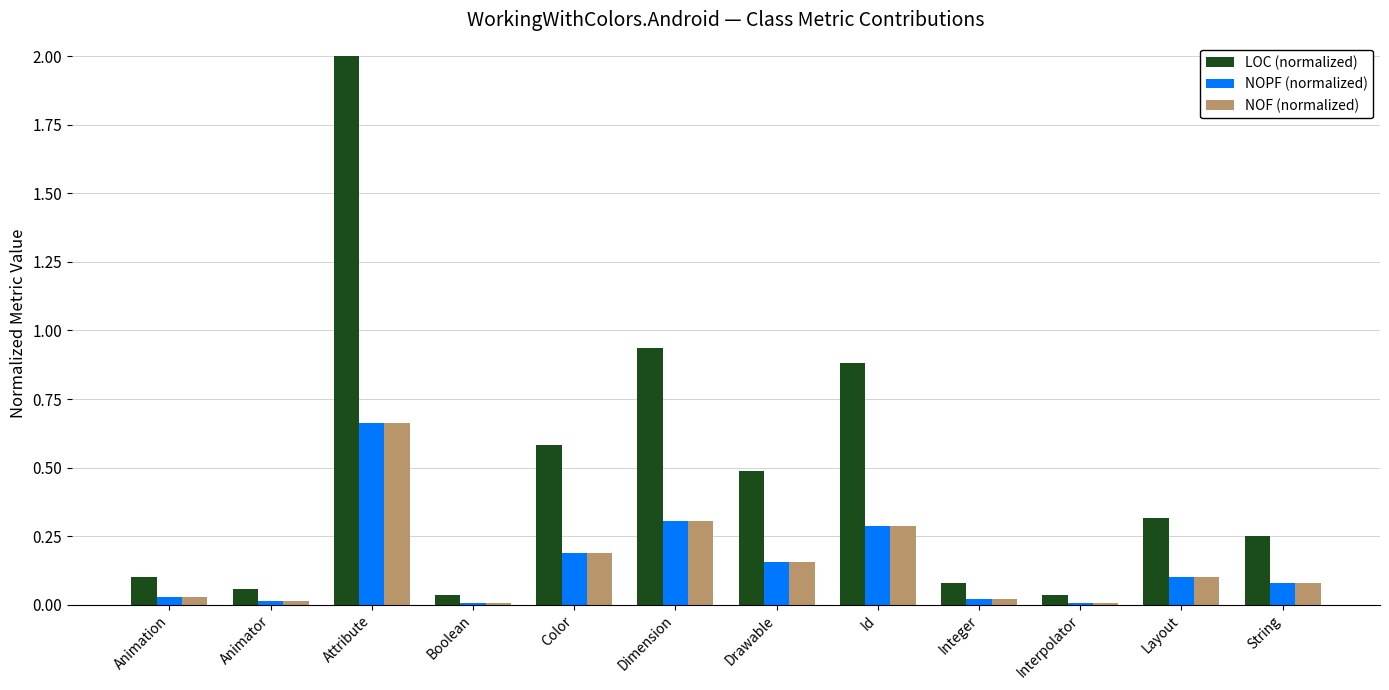

True or false: NOF (normalized) has a value of 0.3 at Dimension.

True